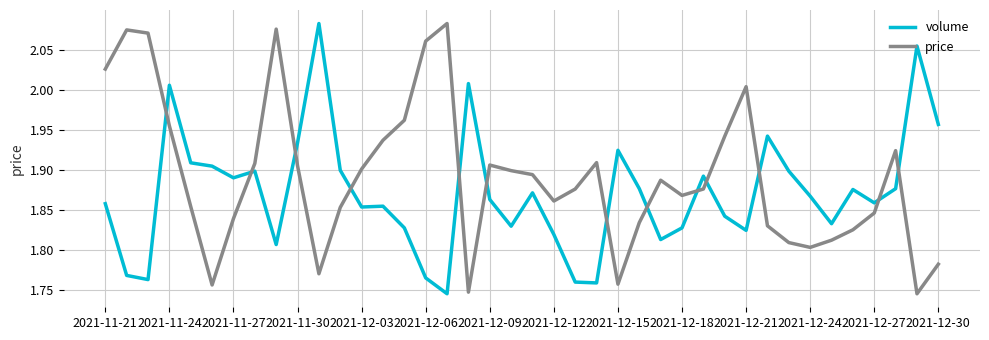

What is the difference between the maximum and minimum values in the price series?

0.3